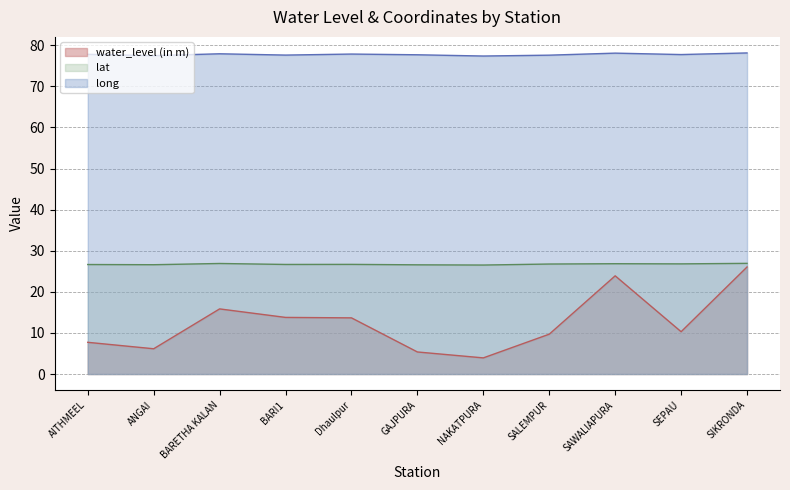

What is the sum of all lat values?

294.0